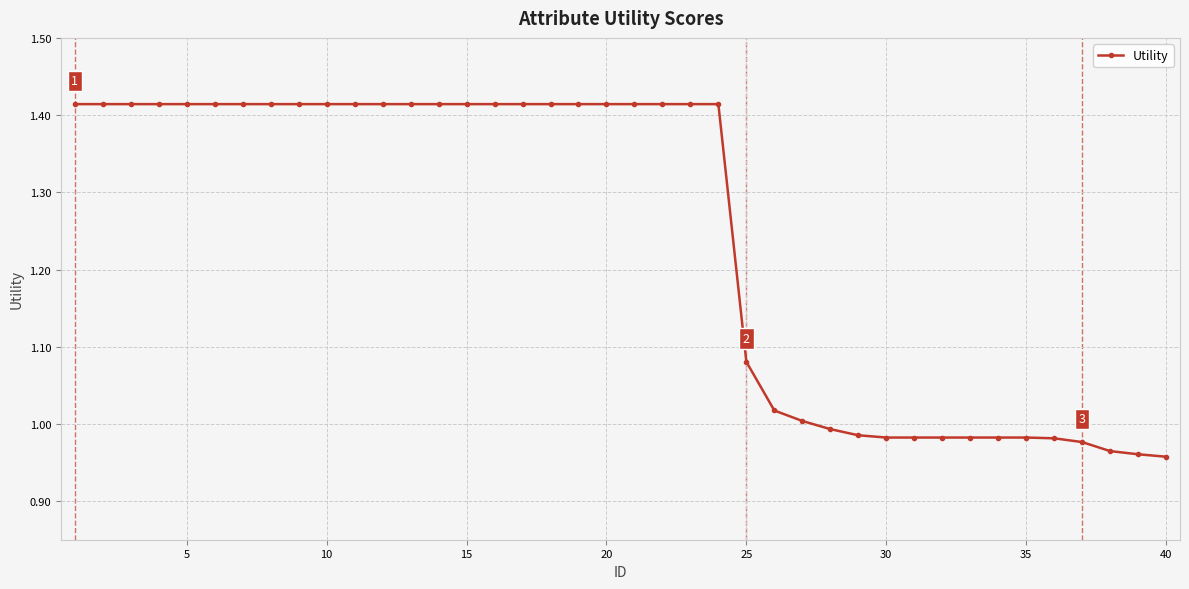

Count the number of values greater than 1.

27